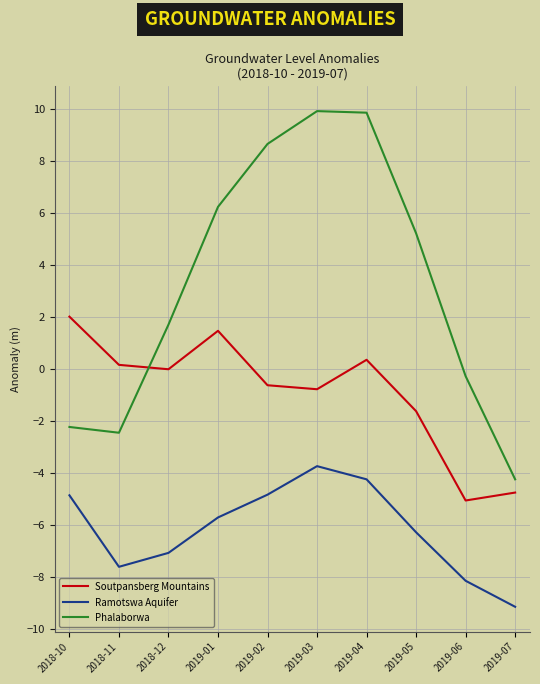

Does the chart display data point markers on the line(s)?

No